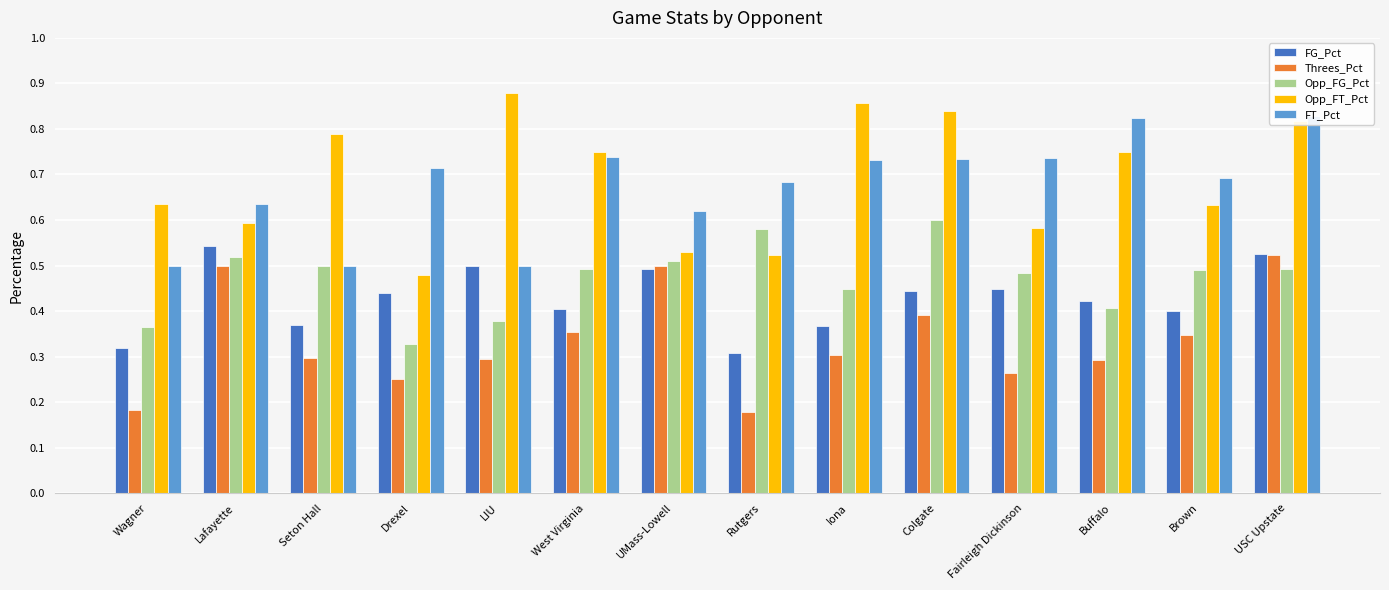

What position from the right is Brown?

2